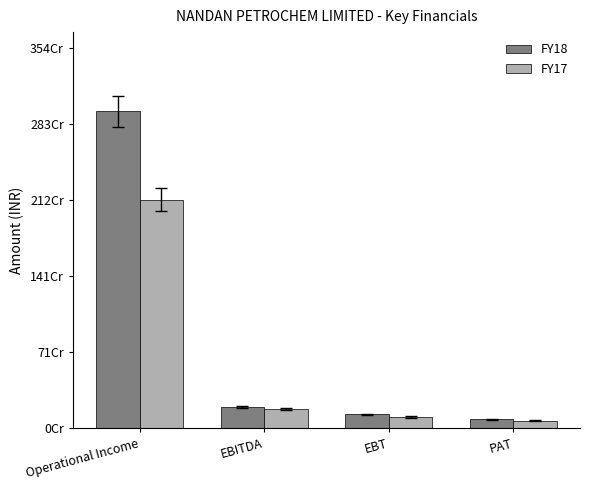

Rank the series by their maximum value, from highest to lowest.

FY18, FY17